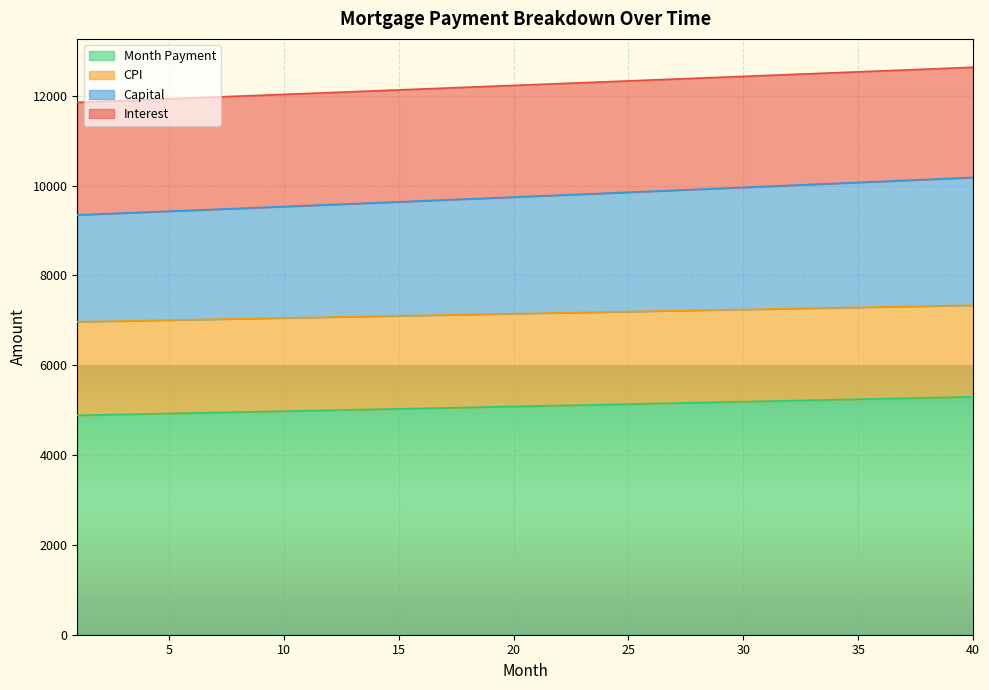

What is the highest value of the Month Payment series?

5298.3